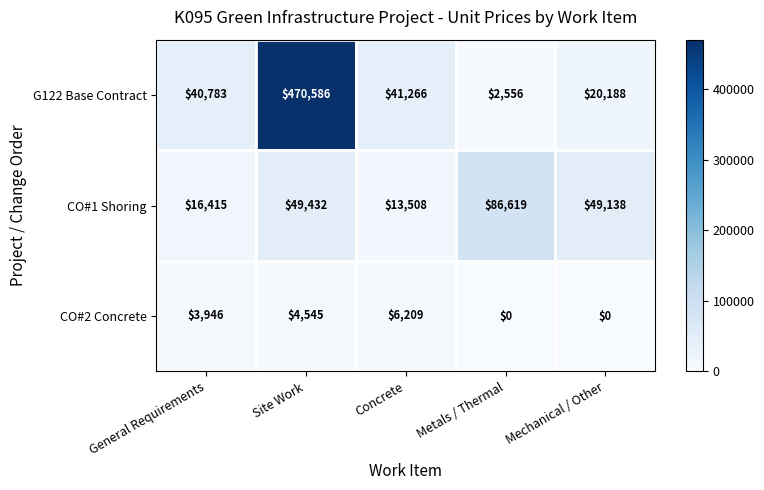

Reading left to right, extract all data points from this chart.

G122 Base Contract: 40783	470586	41266	2556	20188
CO#1 Shoring: 16415	49432	13508	86619	49138
CO#2 Concrete: 3946	4545	6209	0	0